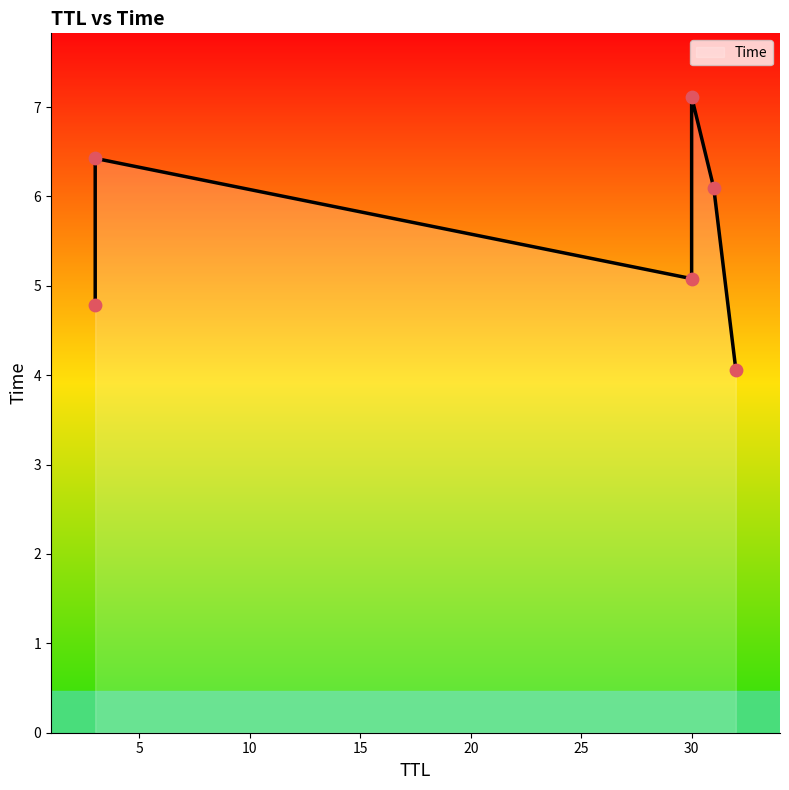

Between 32 and 30, which is larger?

30